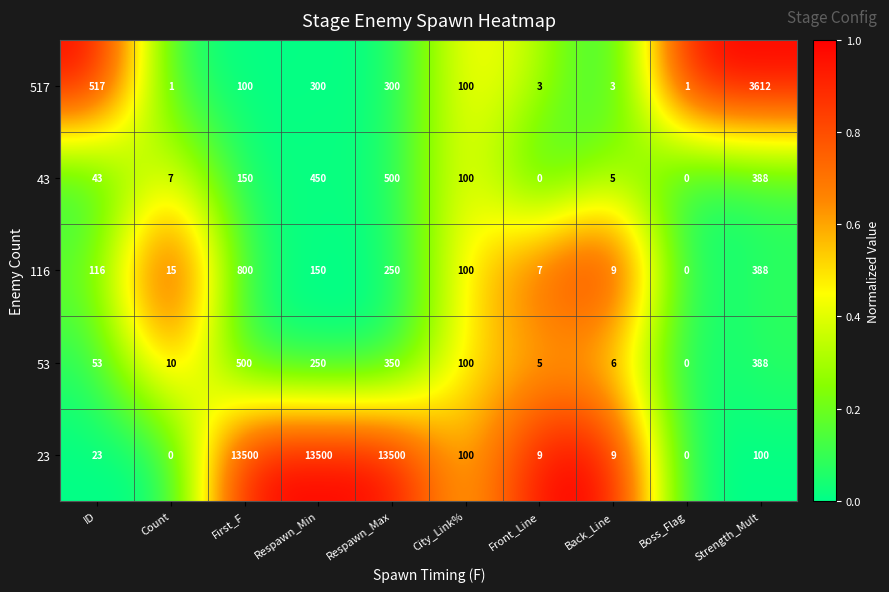

True or false: 23 has a value of 6862 at Boss_Flag.

False